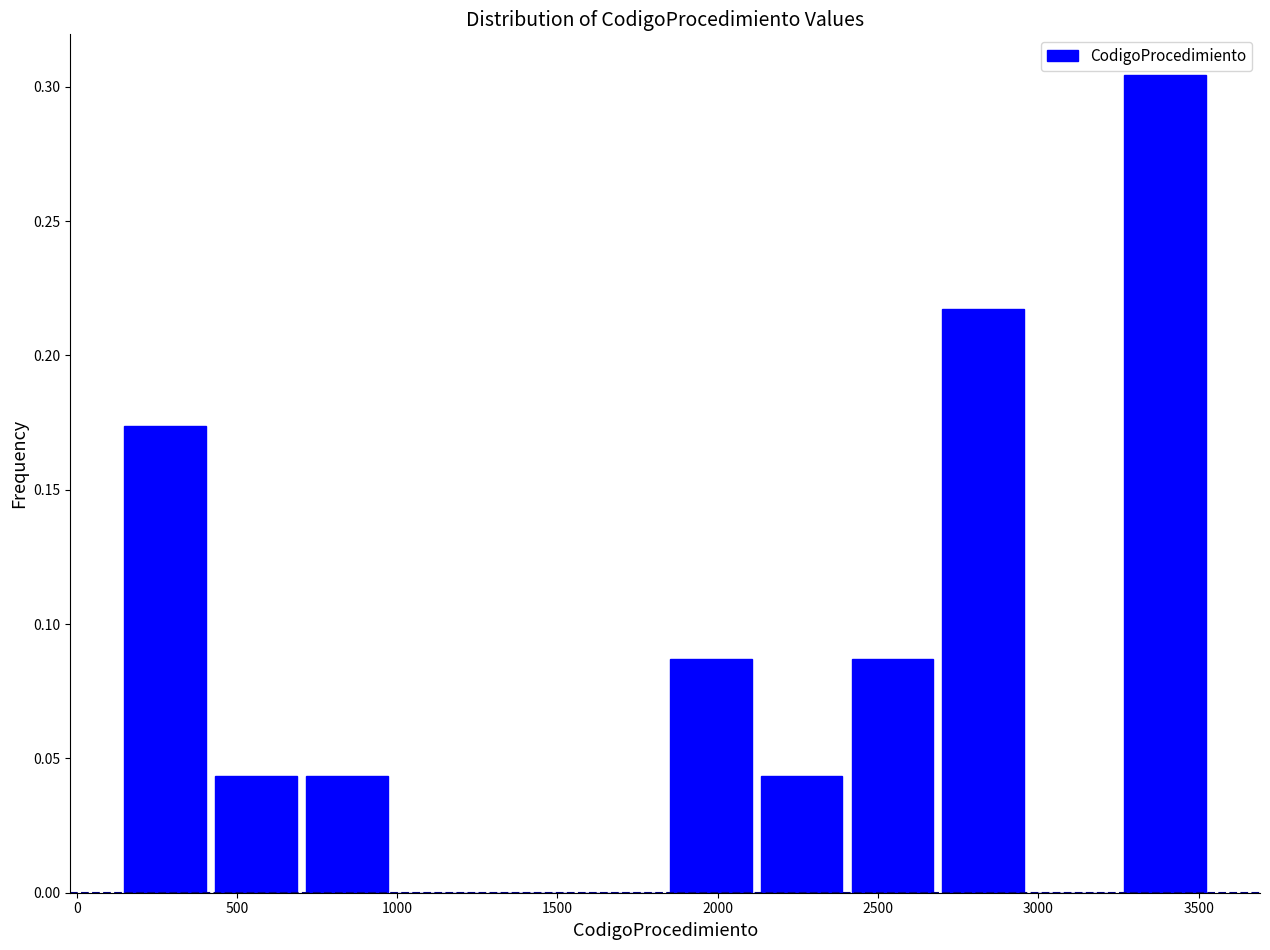

How tall is the bar that spans 2700 to 2950 on the x-axis? Neither the bar edges nor the heights are printed on the chart, so give them approximately, as read against the axes.

0.215